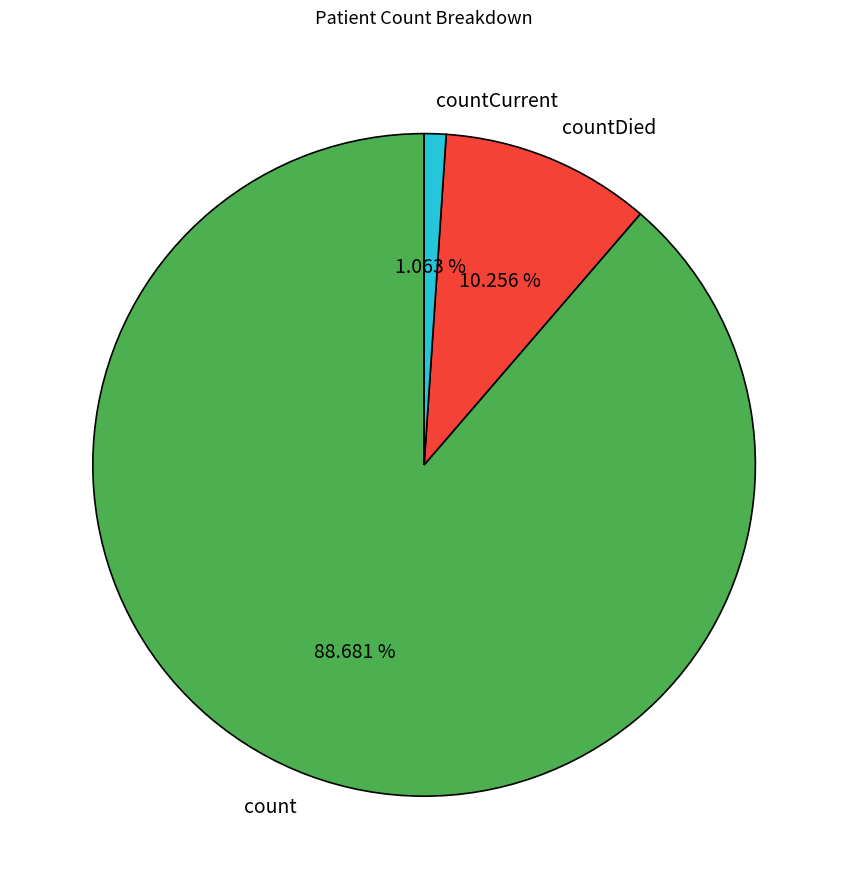

To the nearest percent, what is the average slice percentage?

33%